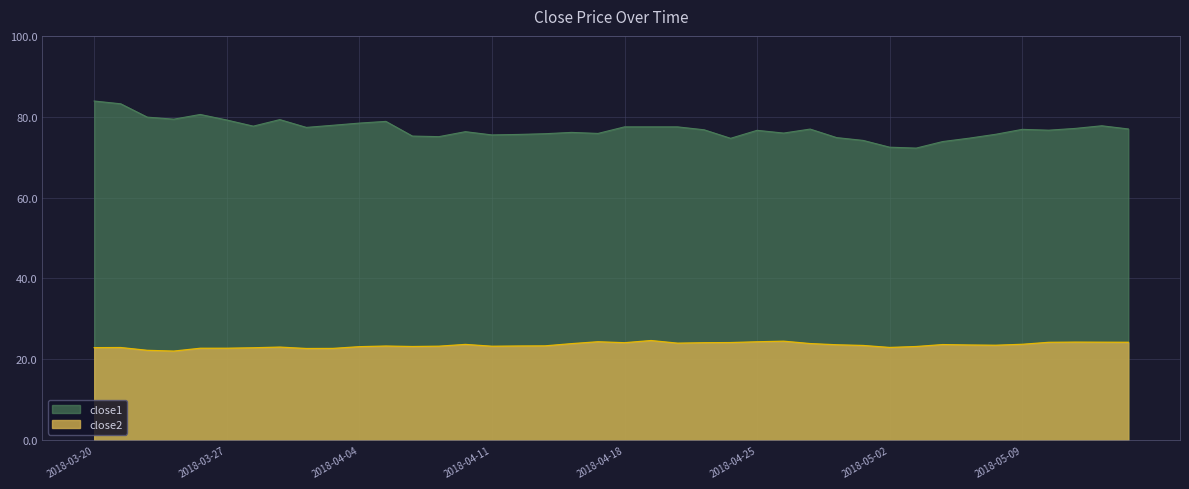

Rank the series at 2018-03-22 from lowest to highest value.

close2, close1